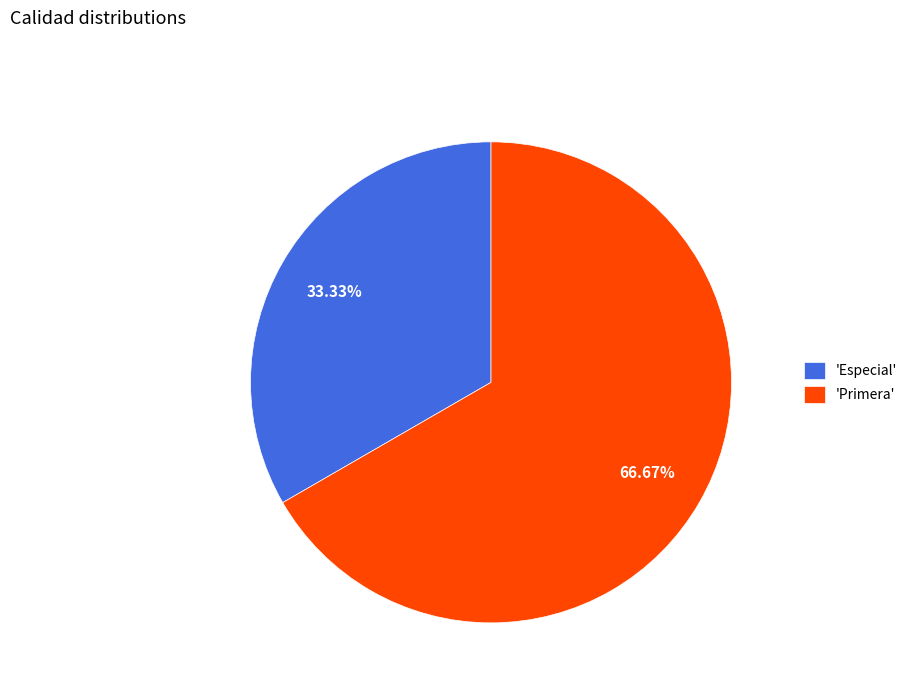

What is the ratio of the value at 'Primera' to the value at 'Especial'?

2.0